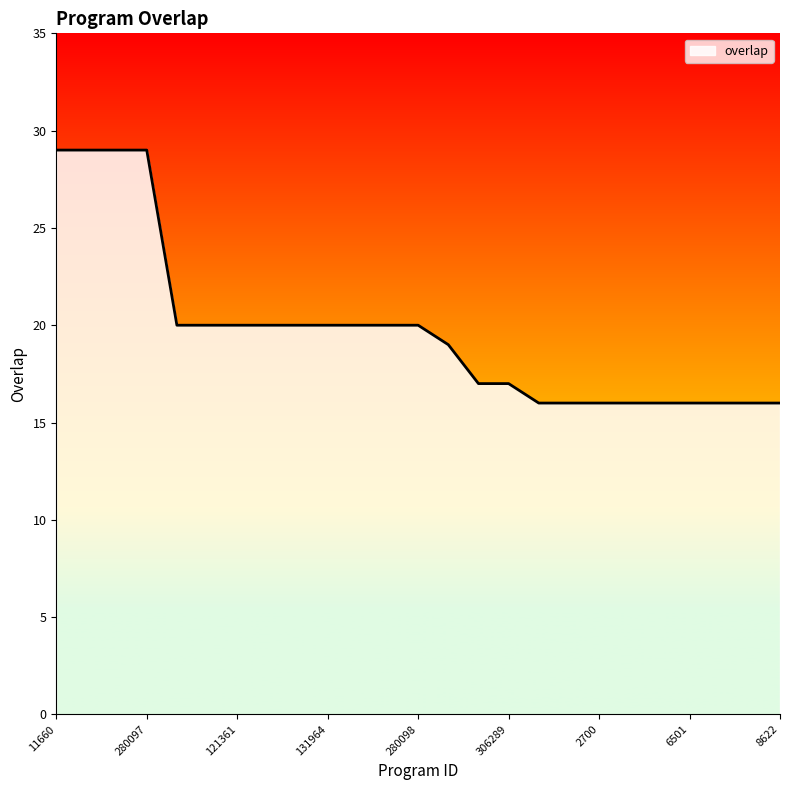

What is the smallest value displayed?

16